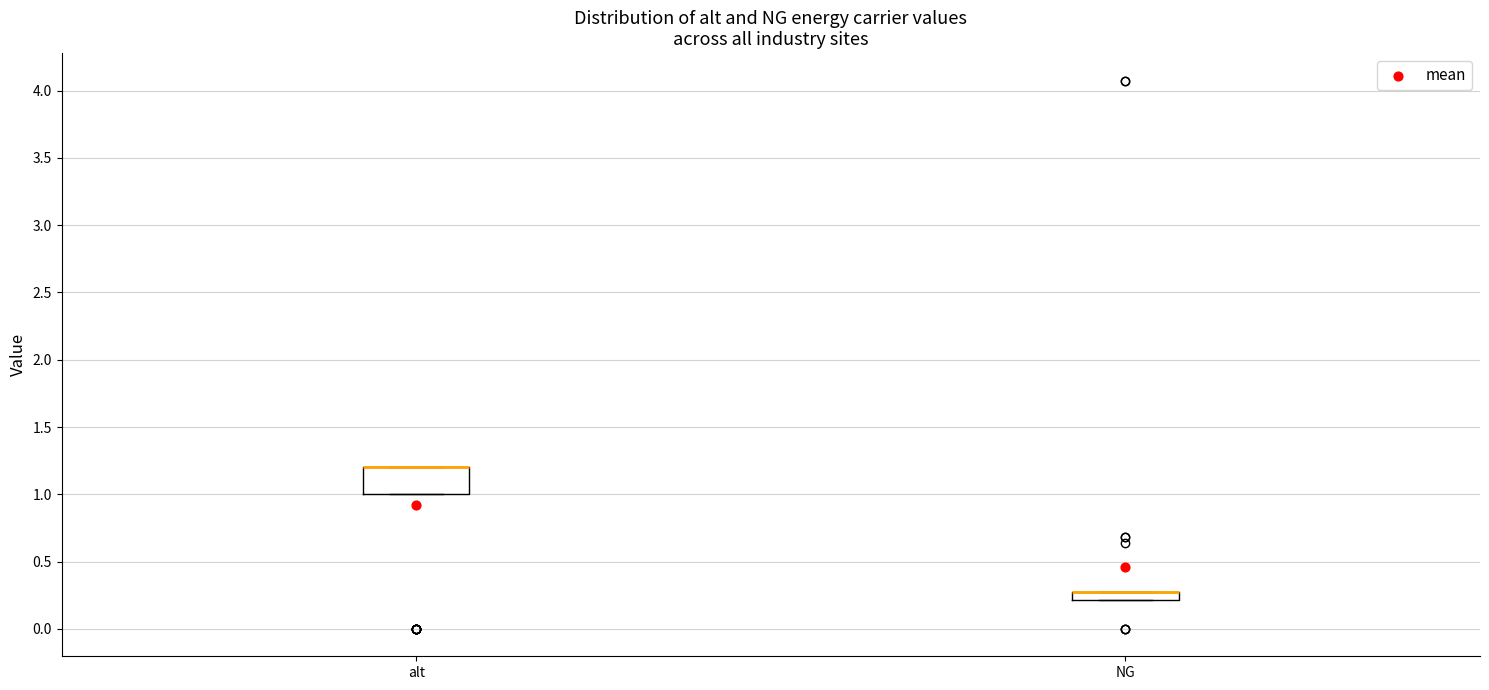

Which box is the tallest, from its lower edge to its upper edge?

alt